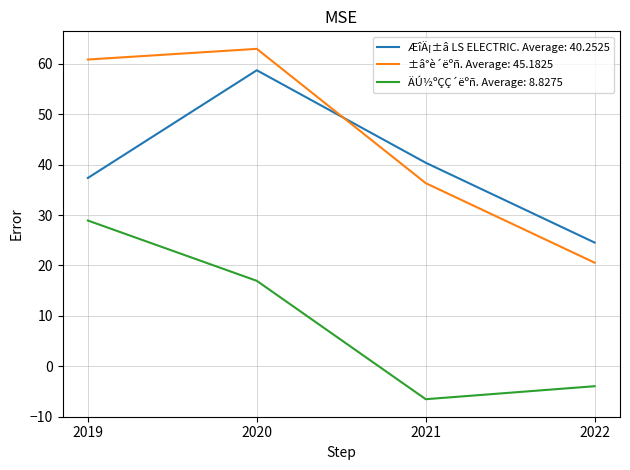

Which series has the largest total across all categories?

±â°è´ëºñ. Average: 45.1825